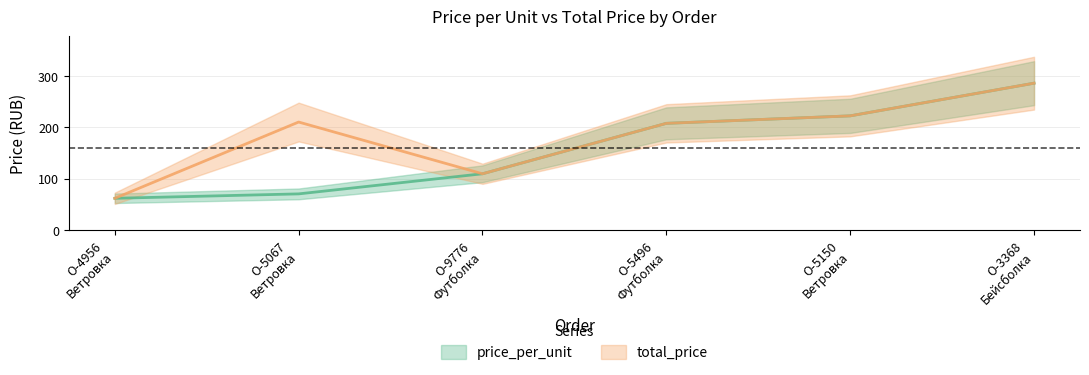

Does the chart display data point markers on the line(s)?

No